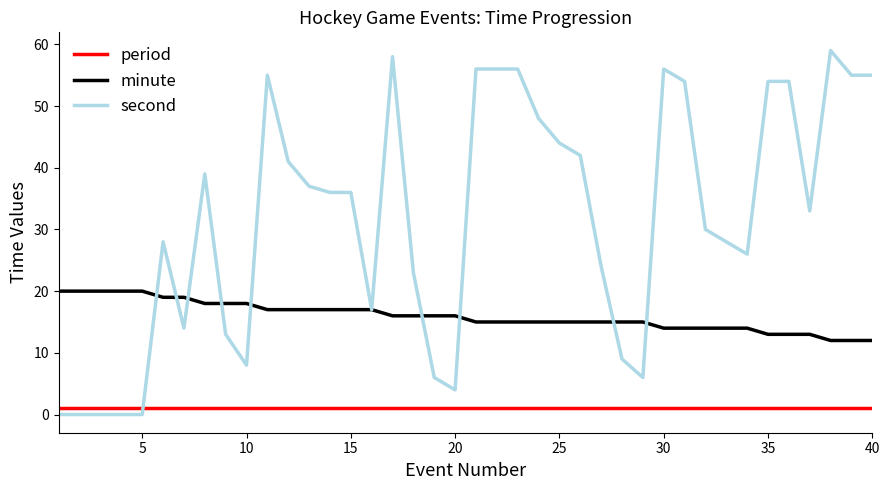

True or false: period and minute cross at least once.

False